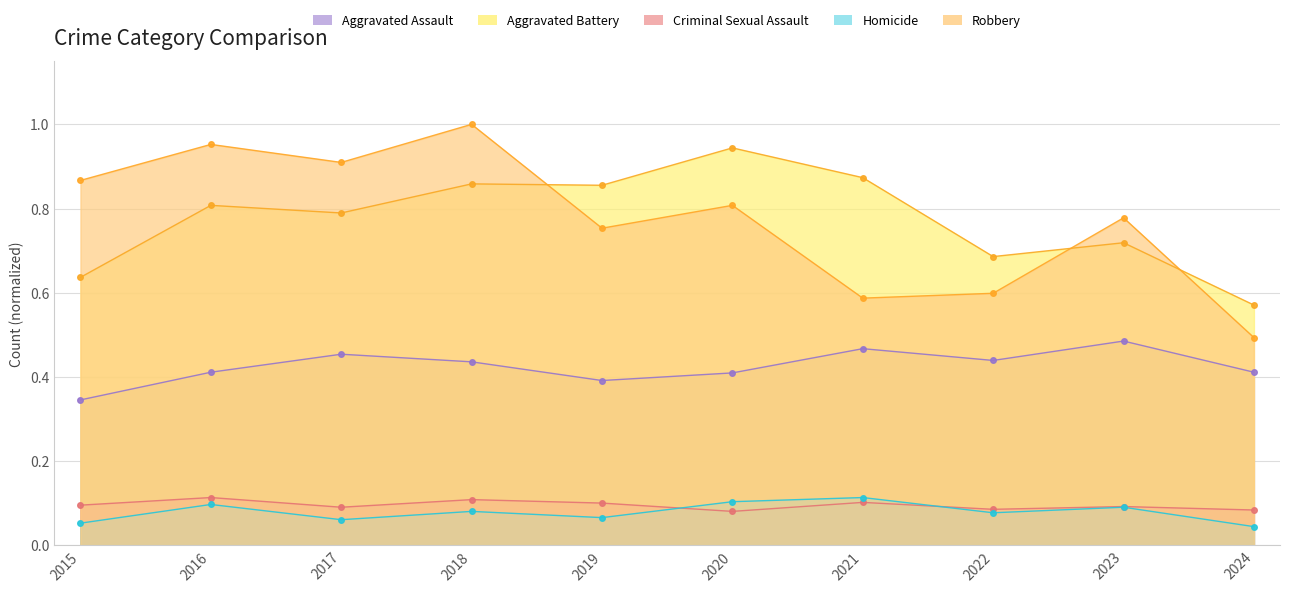

How many intersections are there between Homicide and Criminal Sexual Assault?

2